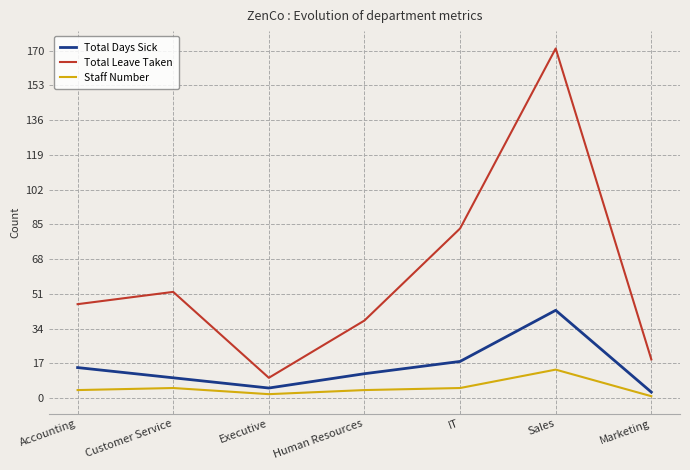

Where is Total Days Sick nearest to the value 23?

IT